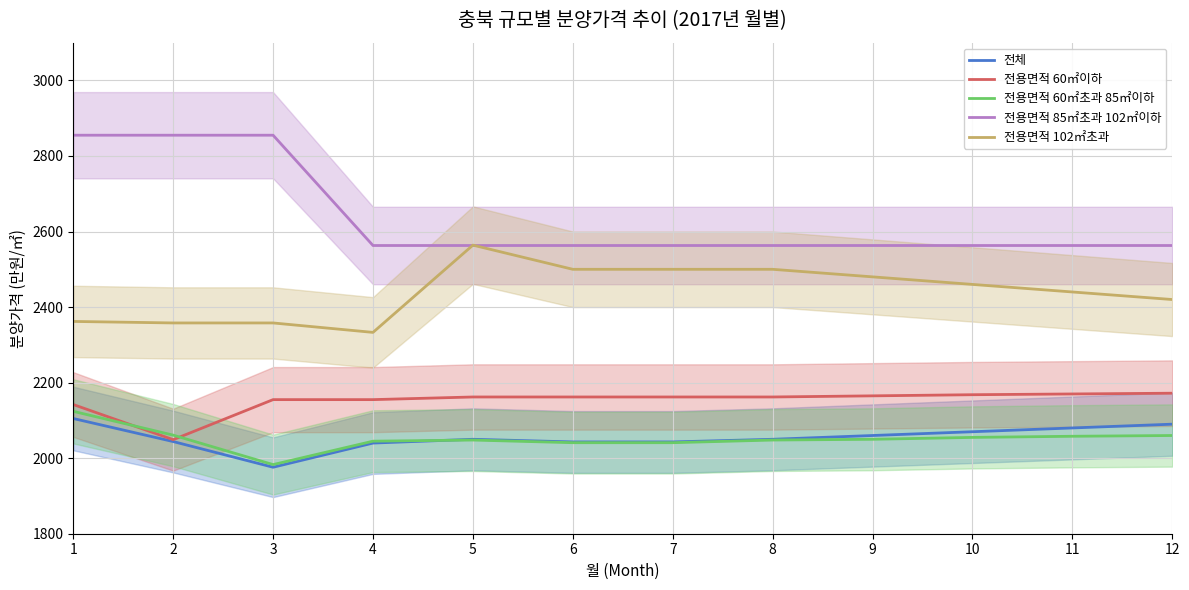

How many lines are shown in the chart?

5